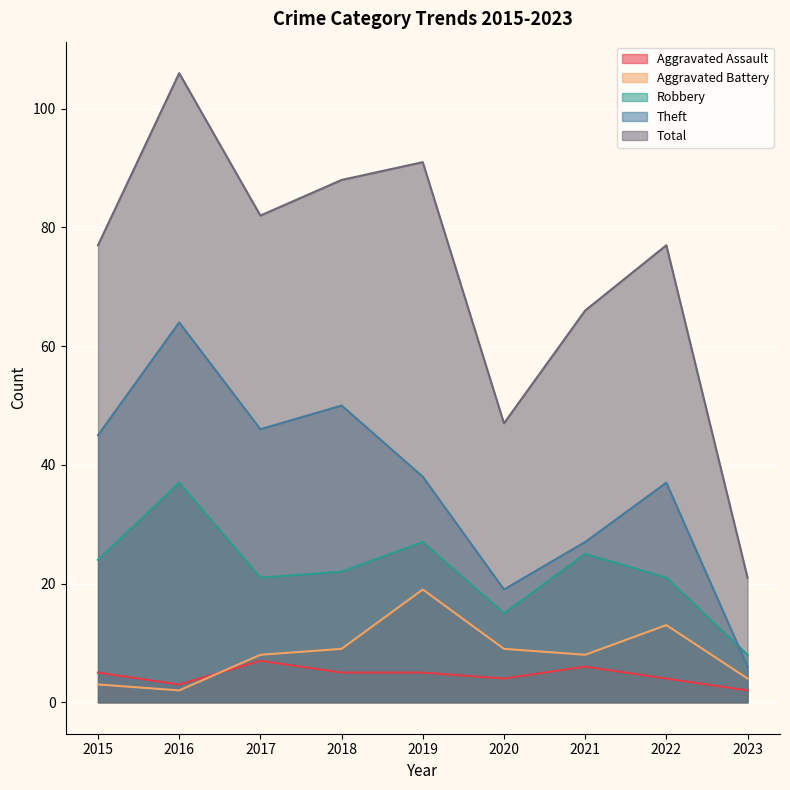

Which category has the highest value in the Total series?

2016